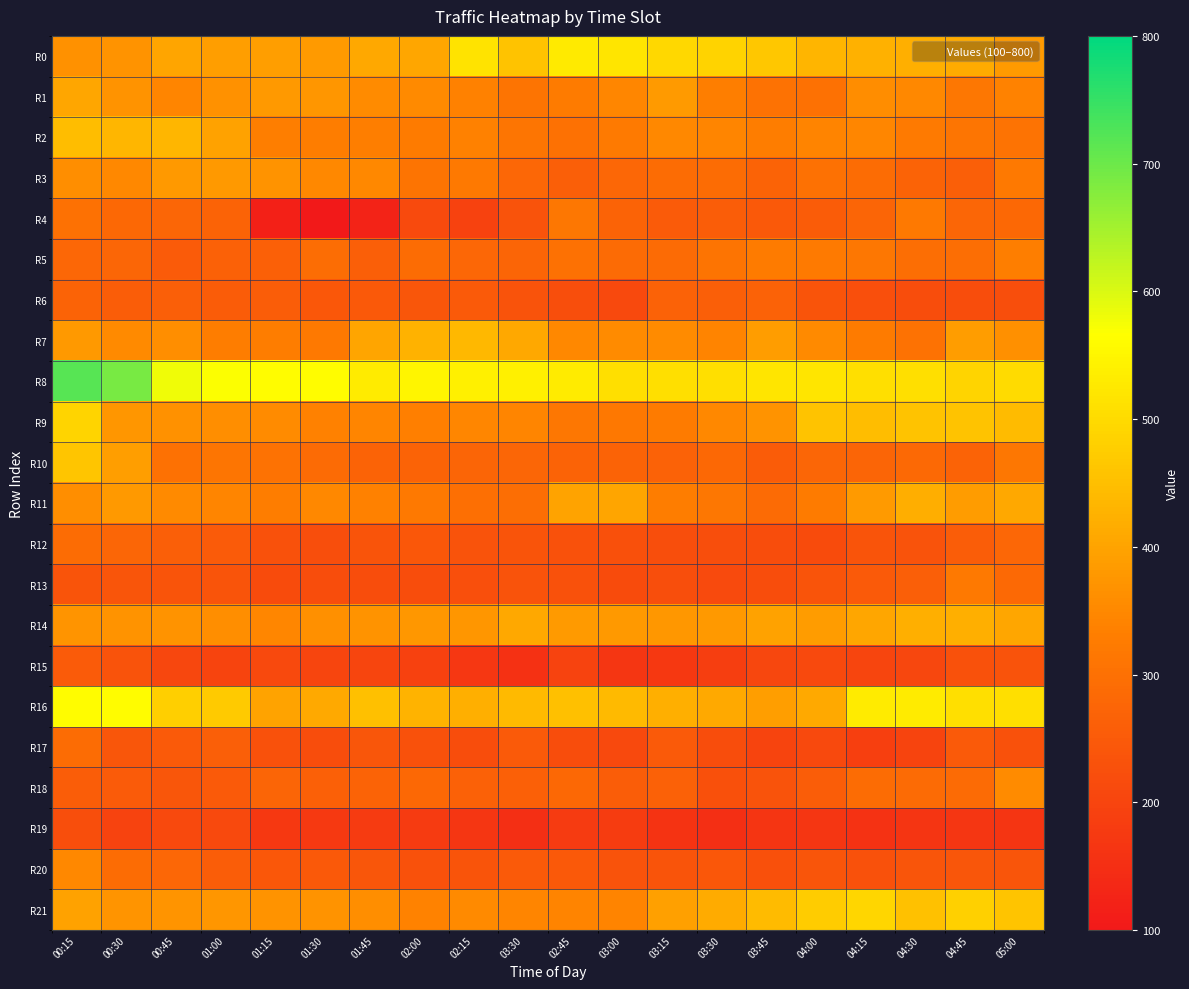

Which series has the largest range (max minus min)?

R4